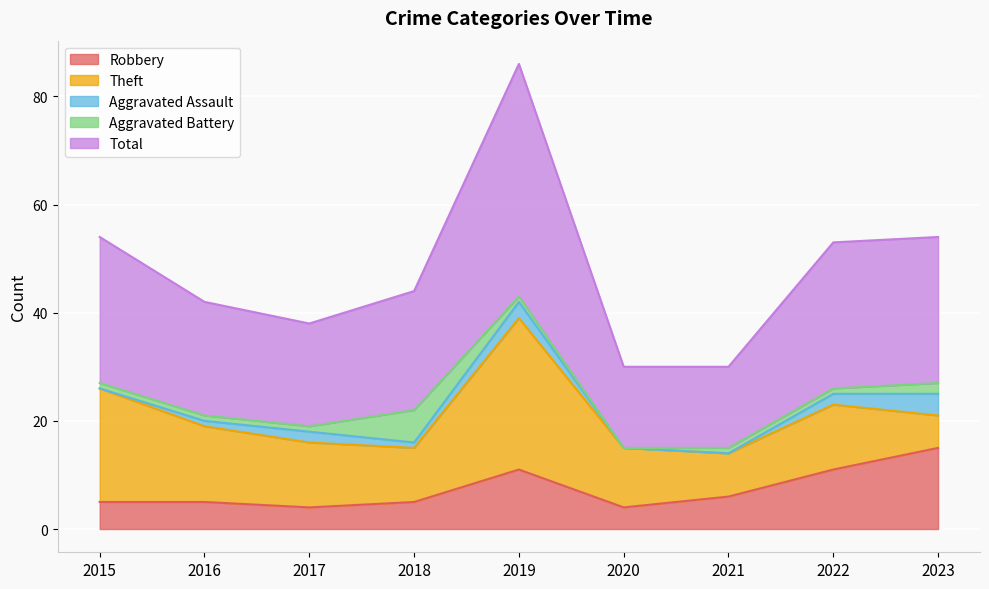

At which label does Aggravated Battery first exceed 1?

2018